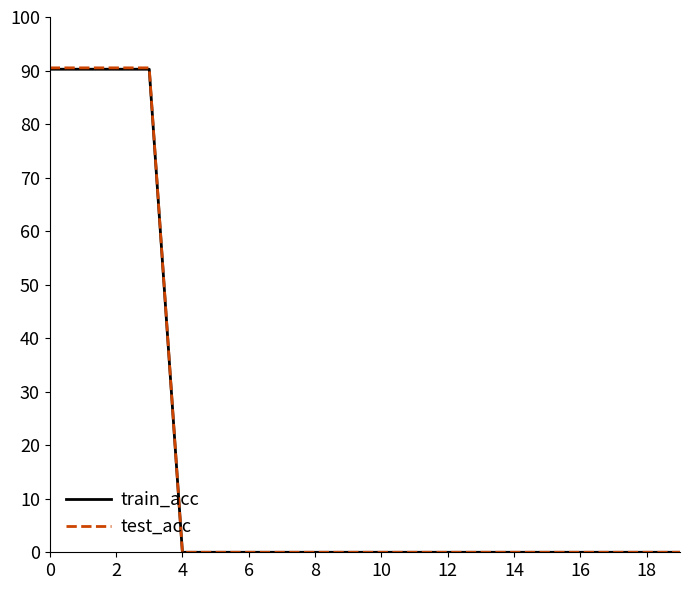

Count the number of data series in this chart.

2